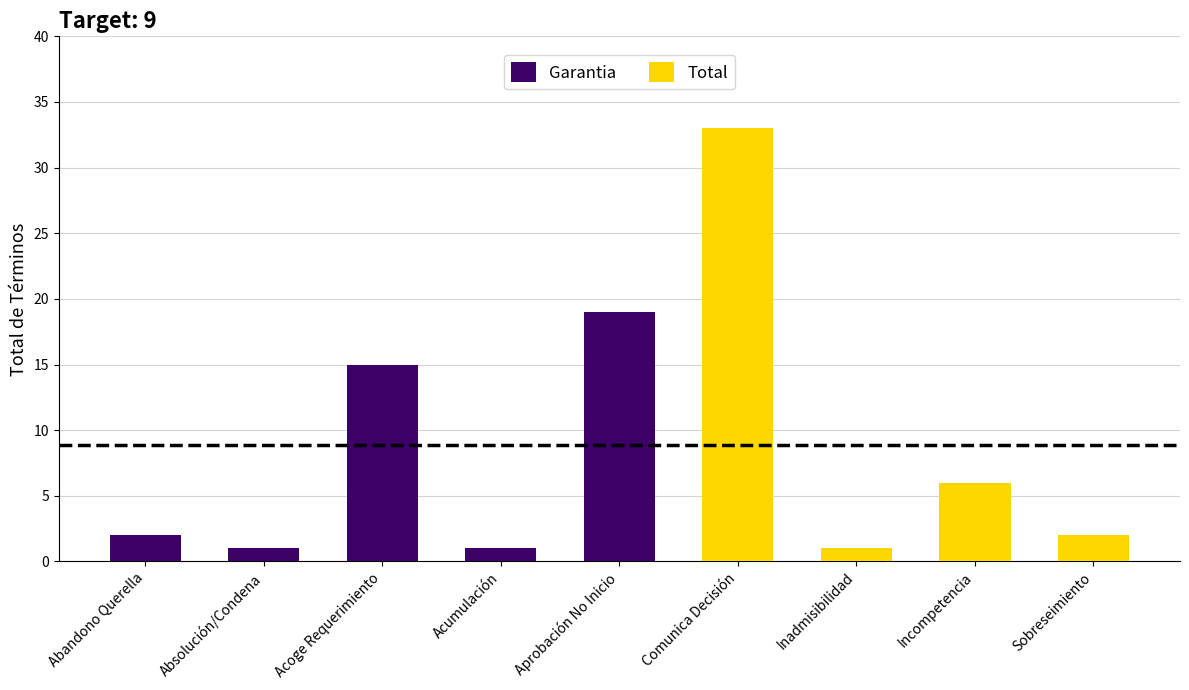

What is the difference between the Garantia values at Aprobación No Inicio and Acoge Requerimiento?

4